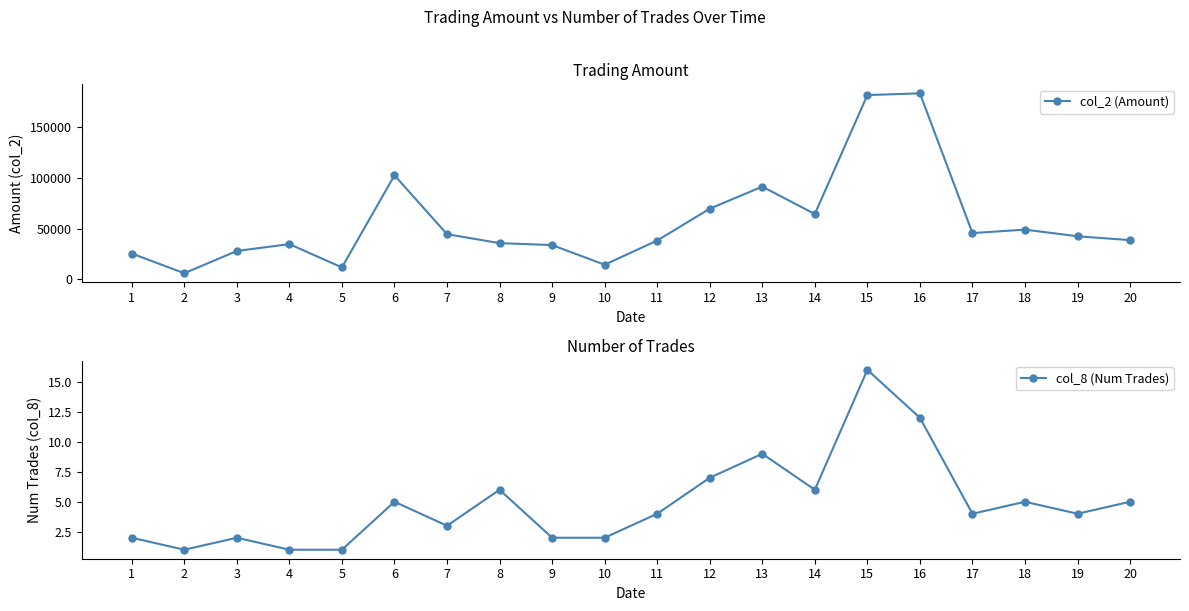

The value of col_2 (Amount) at 5 is 18751. True or false?

False